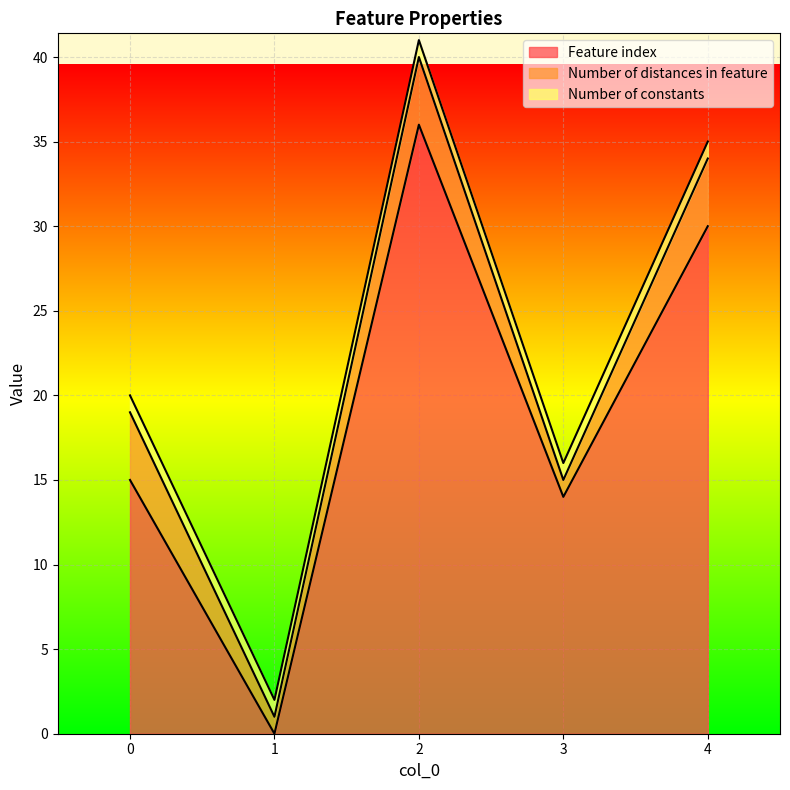

How many distinct data groups are displayed?

3